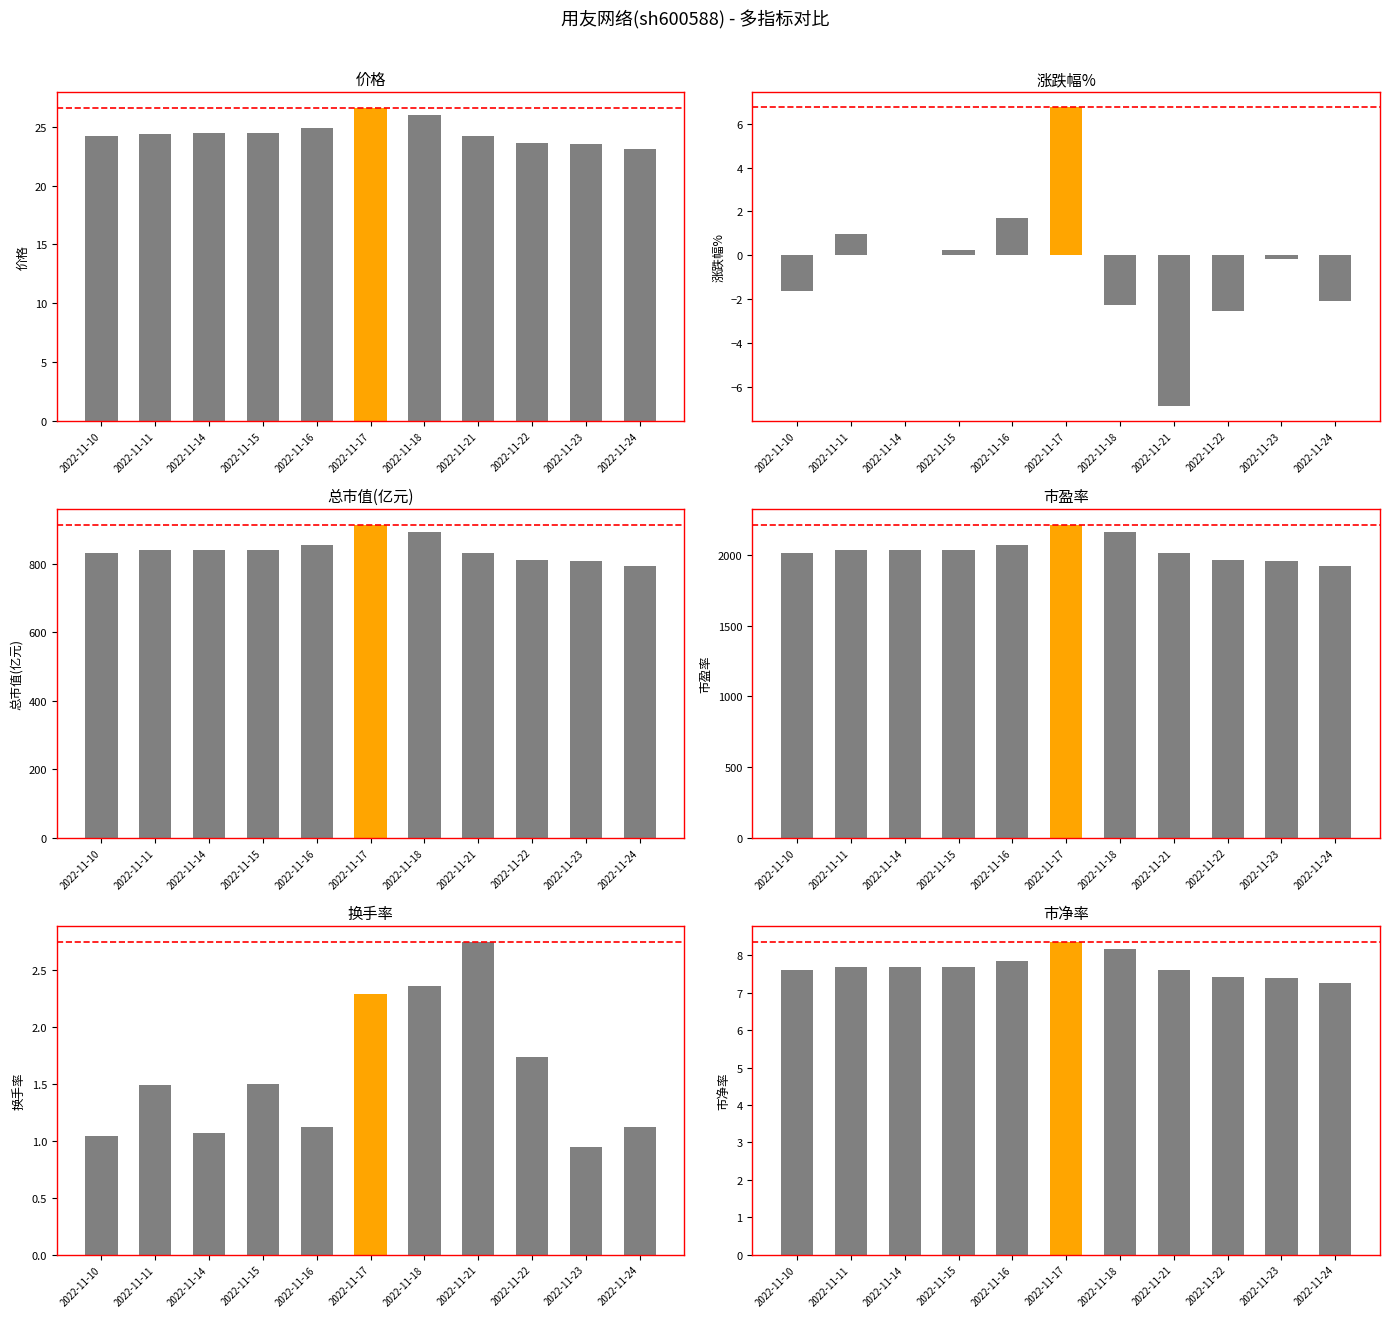

Are the bars horizontal?

No